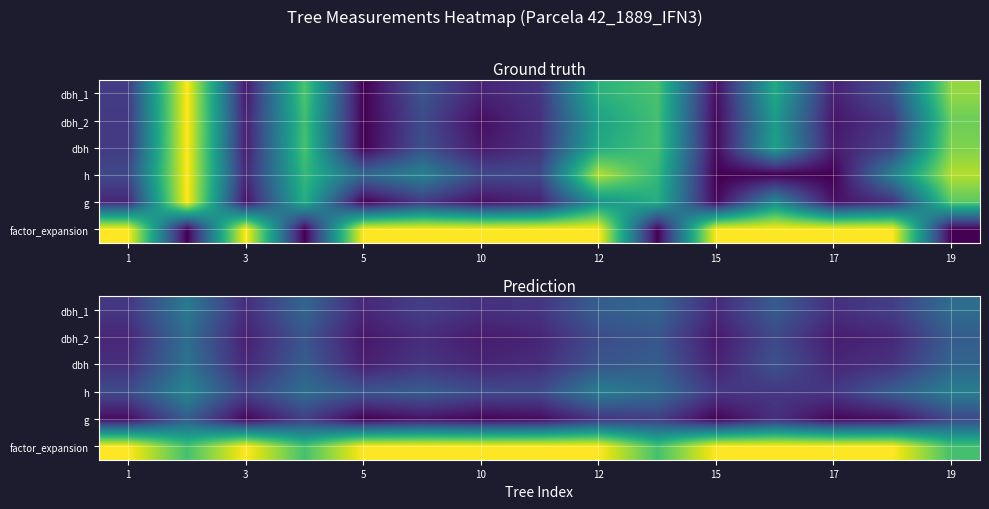

How many series are shown in this chart?

6